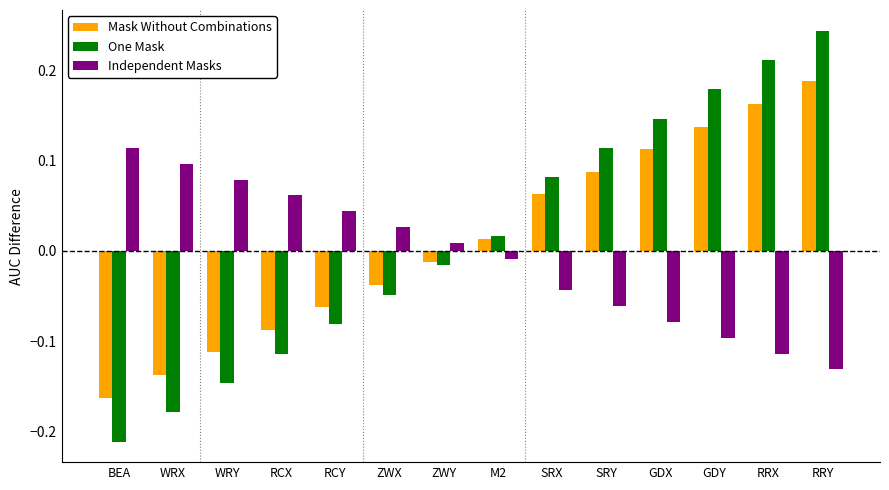

Which series changed the most between BEA and ZWX?

One Mask